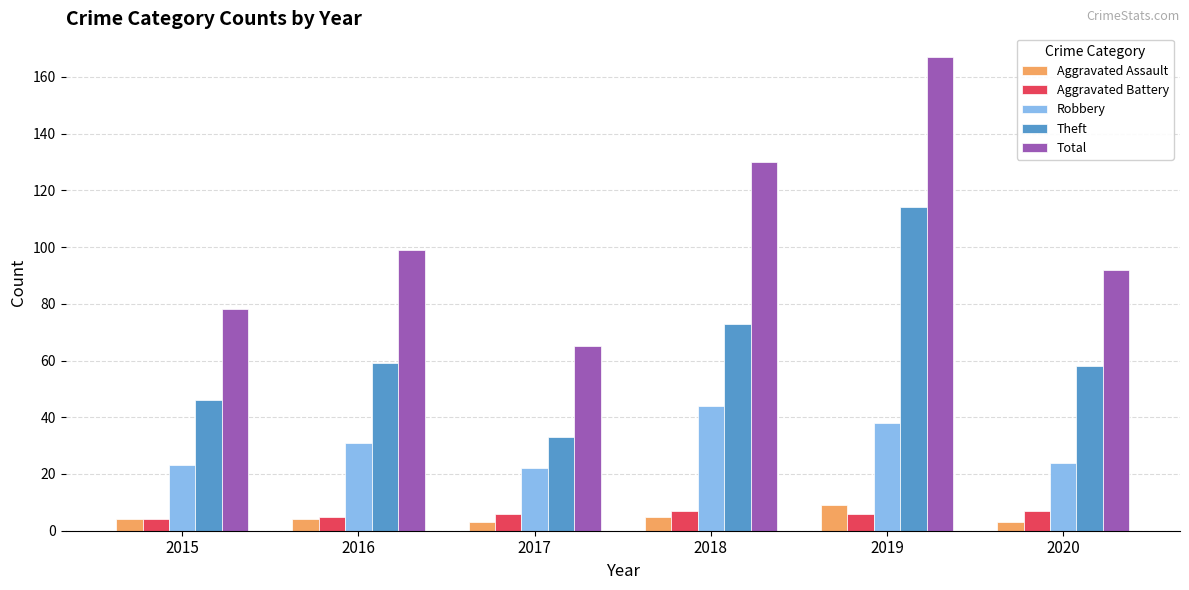

How many bars are there in each group?

5